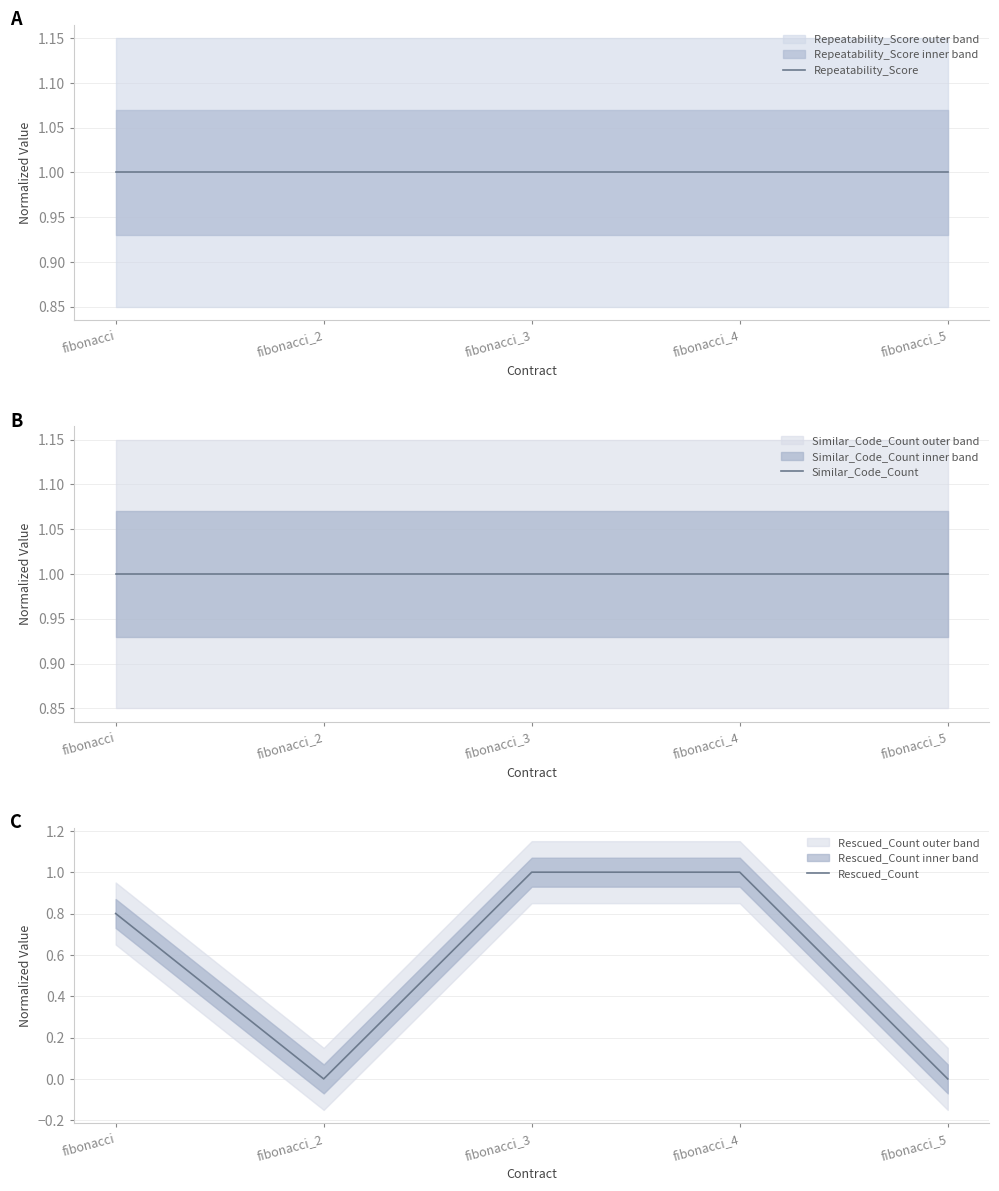

In Rescued_Count, how many points are lower than both neighbors (excluding endpoints)?

1